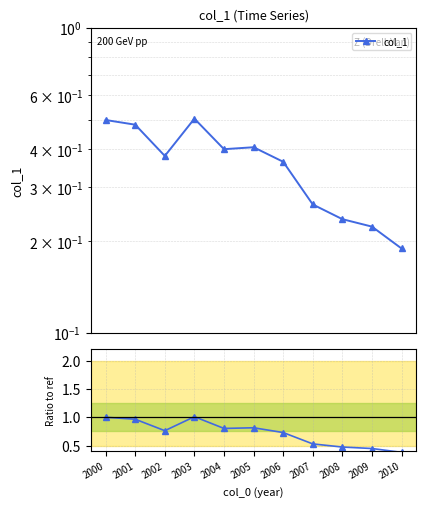

True or false: col_1 / ref and col_1 intersect in this chart.

False